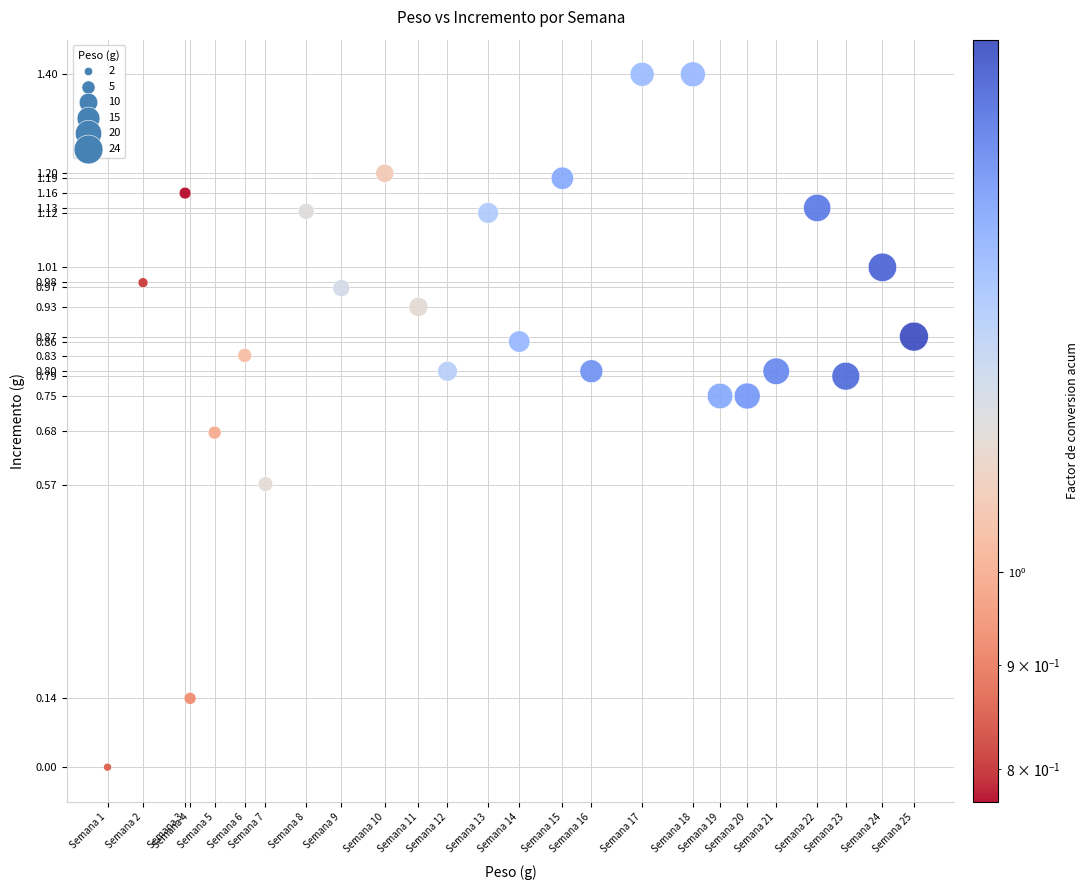

What is the range of Y values (max minus min)?

1.4